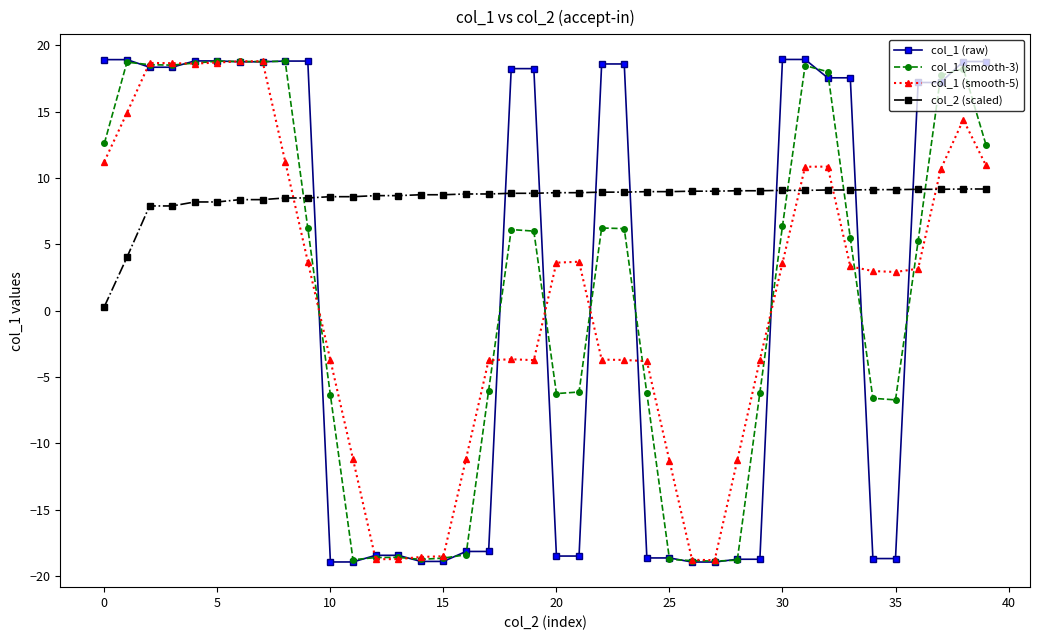

True or false: col_1 (smooth-3) has more than 2 interior local peaks.

True